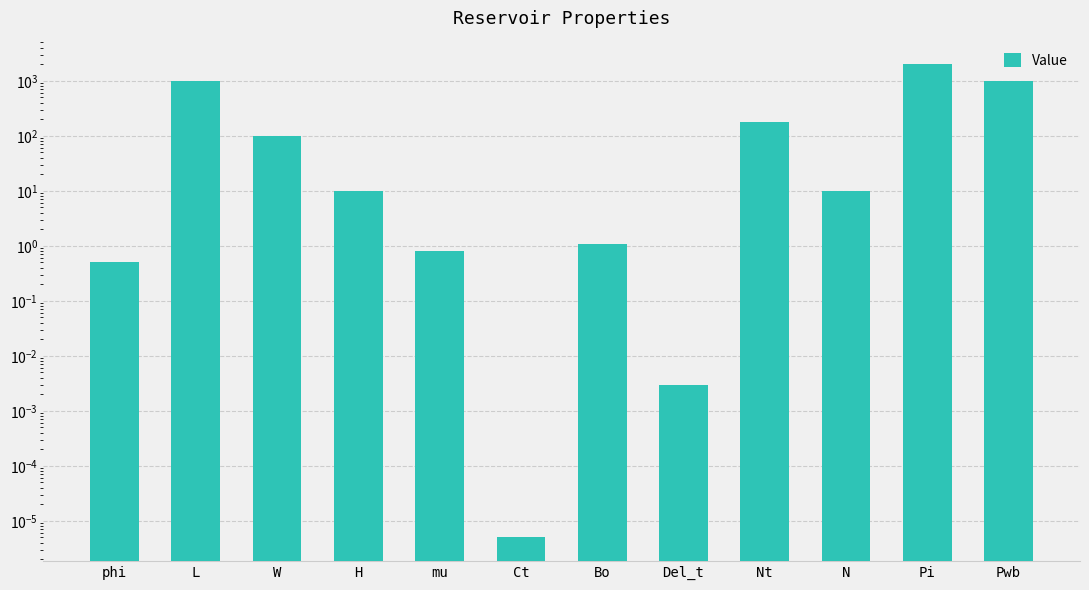

Is it true that the value at Bo is 1.1?

True